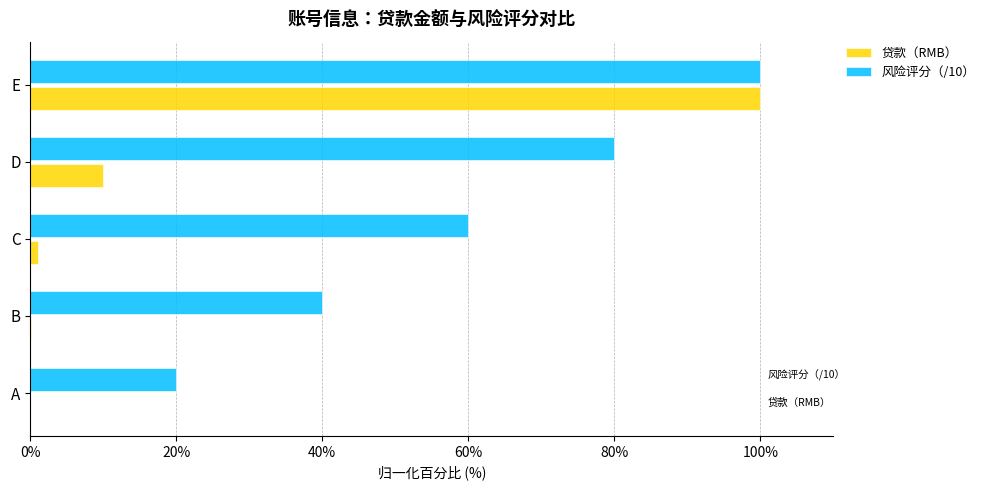

What is the maximum value for 风险评分（/10）?

100.0